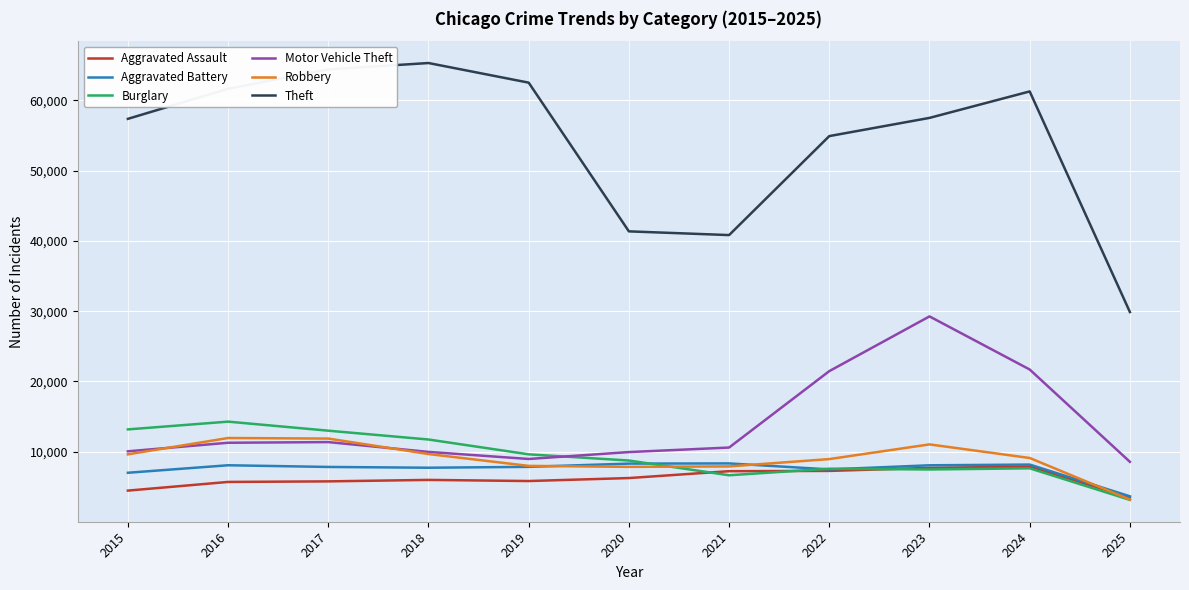

What value does the Burglary series have at 2020, to the nearest 100?

8800